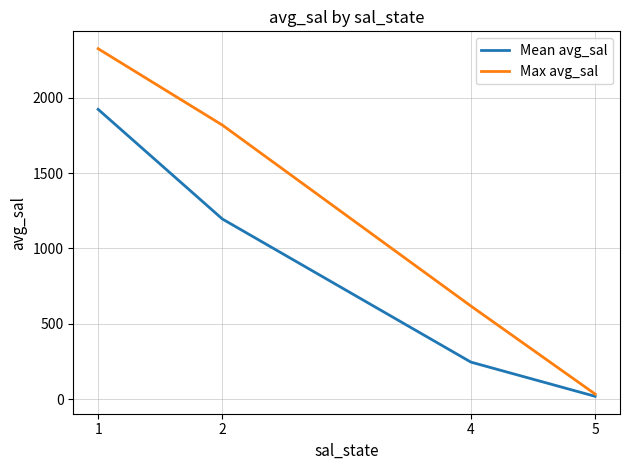

What is the smallest value displayed?

17.9